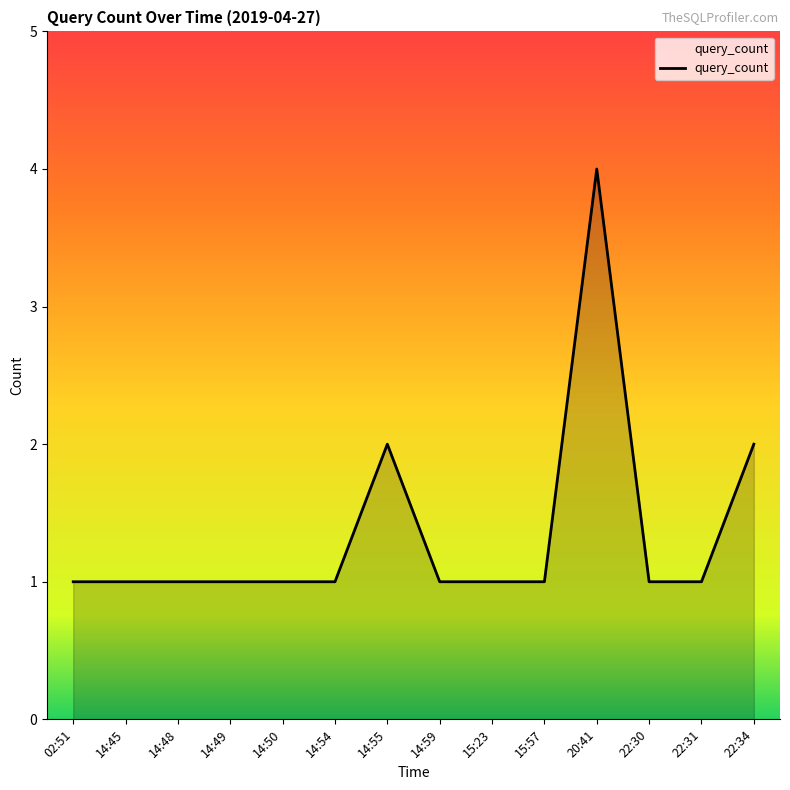

How many lines are shown in the chart?

1